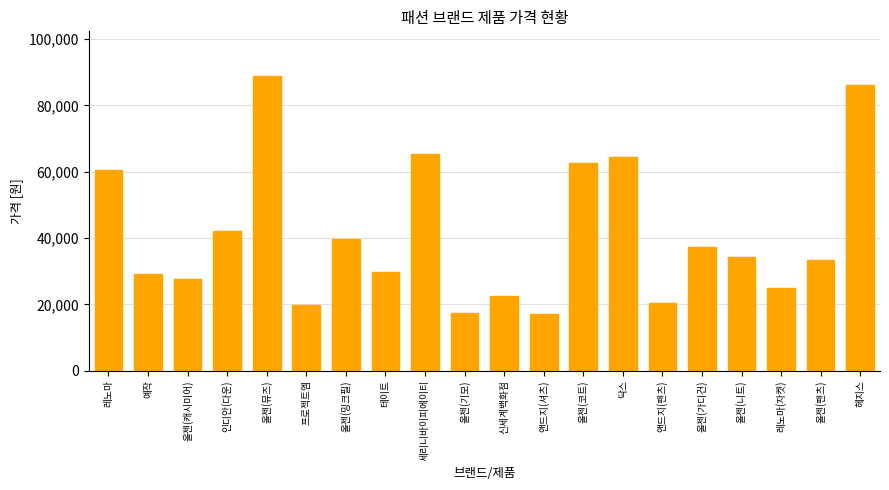

True or false: the data shows 28467 at 닥스.

False